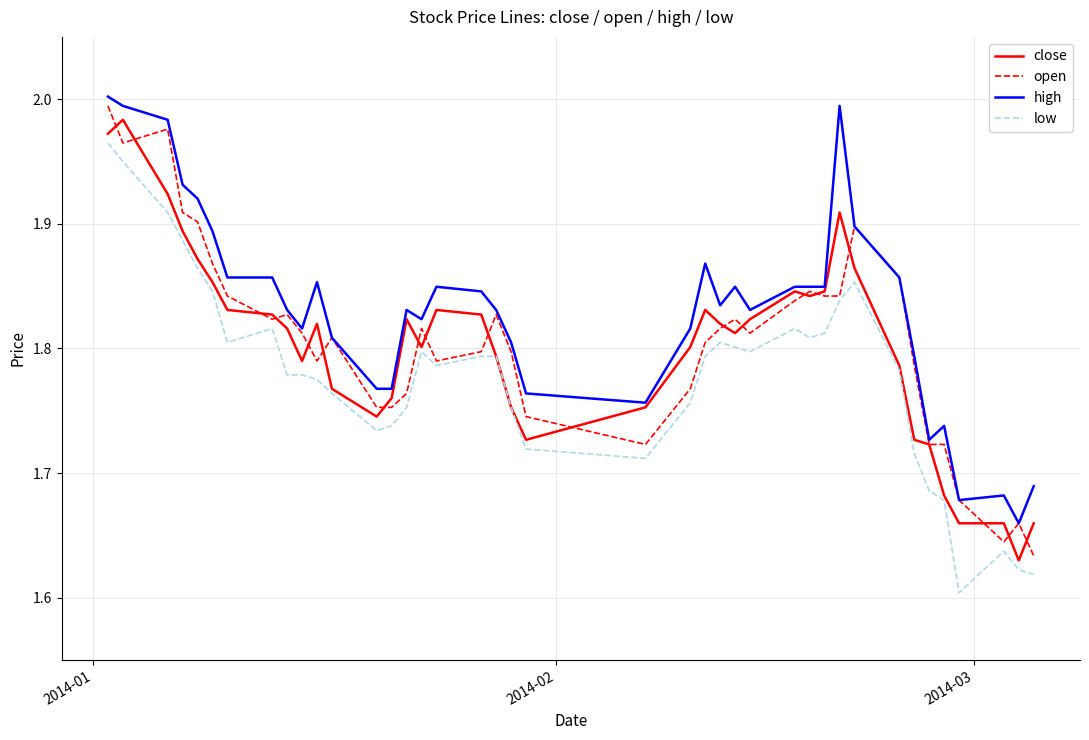

True or false: low and high intersect in this chart.

False